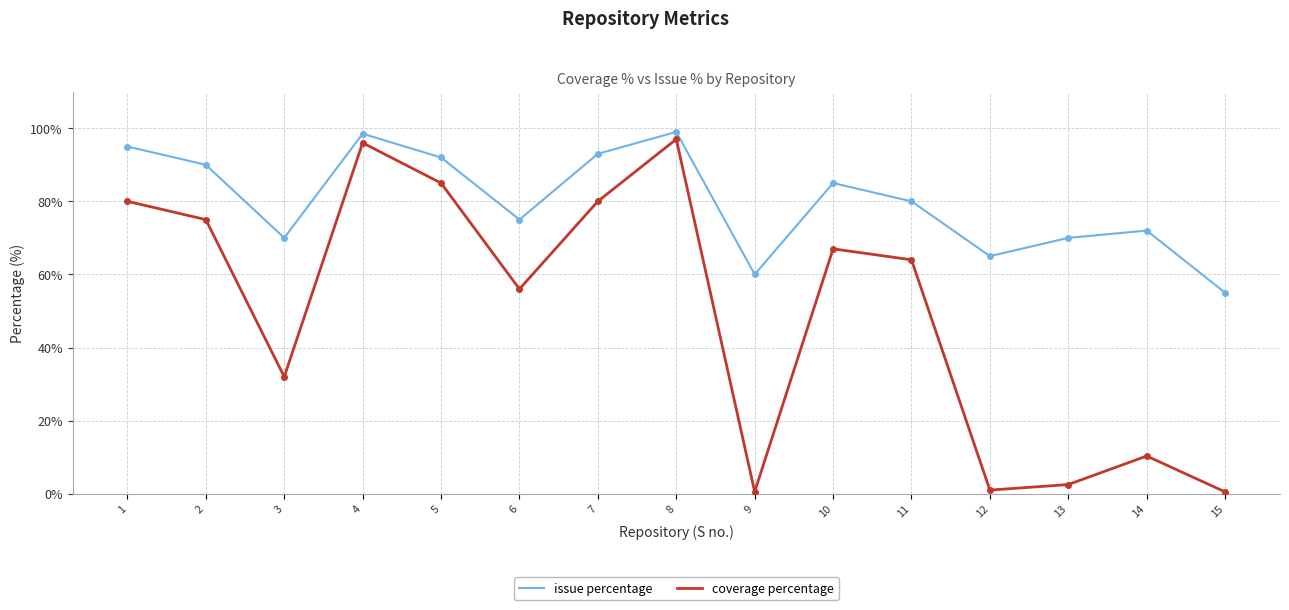

What is the approximate value of coverage percentage at 12?

1.0